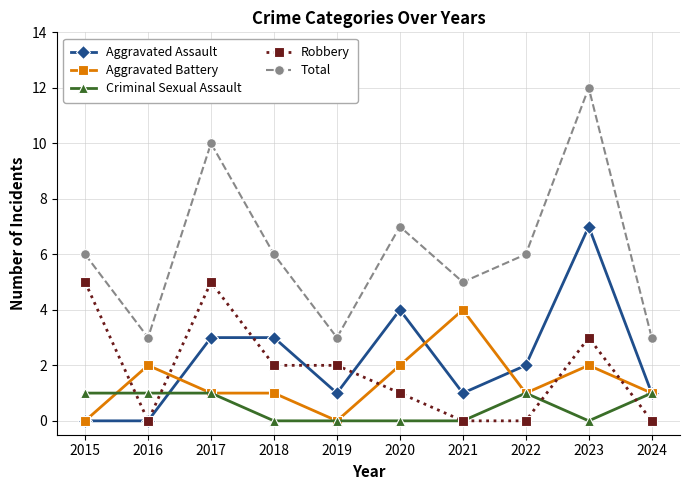

What are all the series names shown in the legend?

Aggravated Assault, Aggravated Battery, Criminal Sexual Assault, Robbery, Total